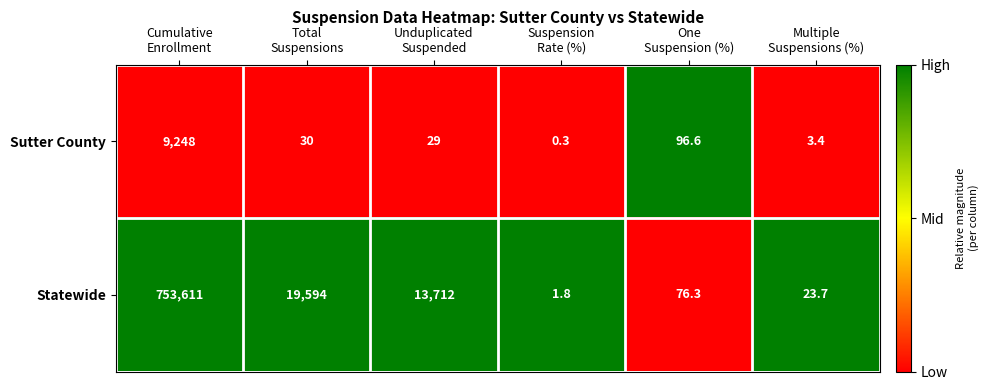

Which series changed the most between Unduplicated
Suspended and Multiple
Suspensions (%)?

Statewide